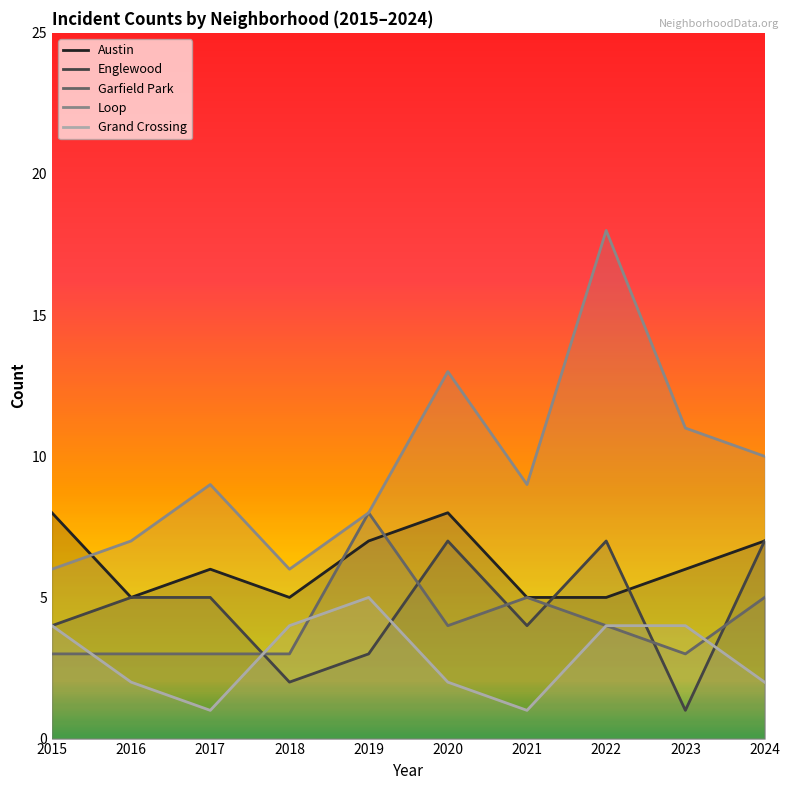

What is the minimum value shown in the chart?

1